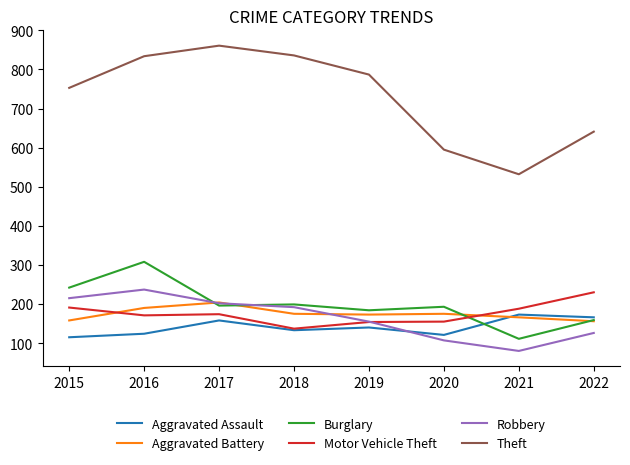

What value does the Aggravated Battery series have at 2015, to the nearest 10?

160